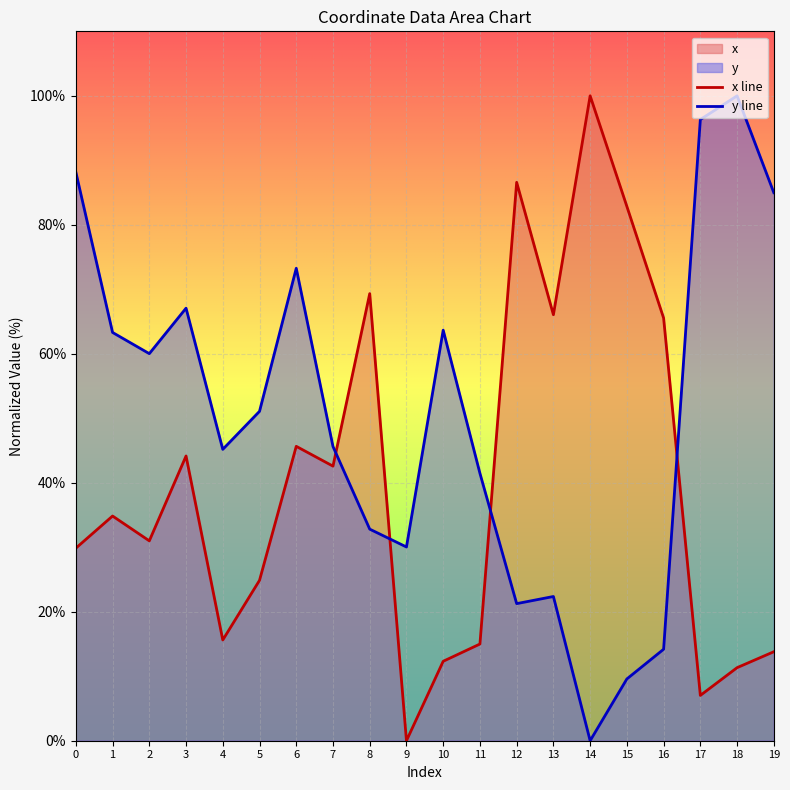

How many values in the x series are below 34?

10